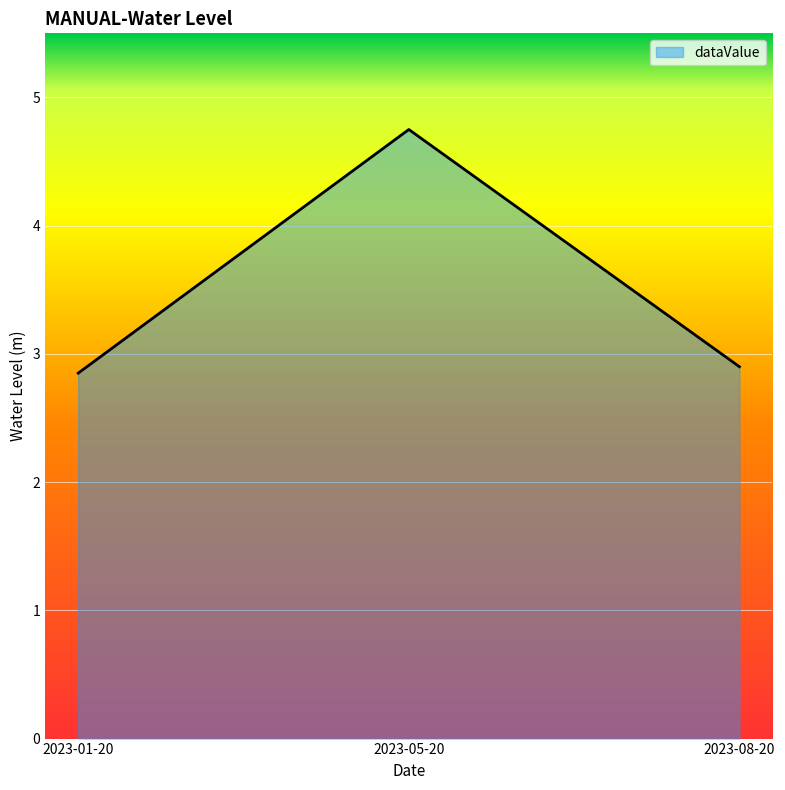

What position from the left is 2023-01-20?

1